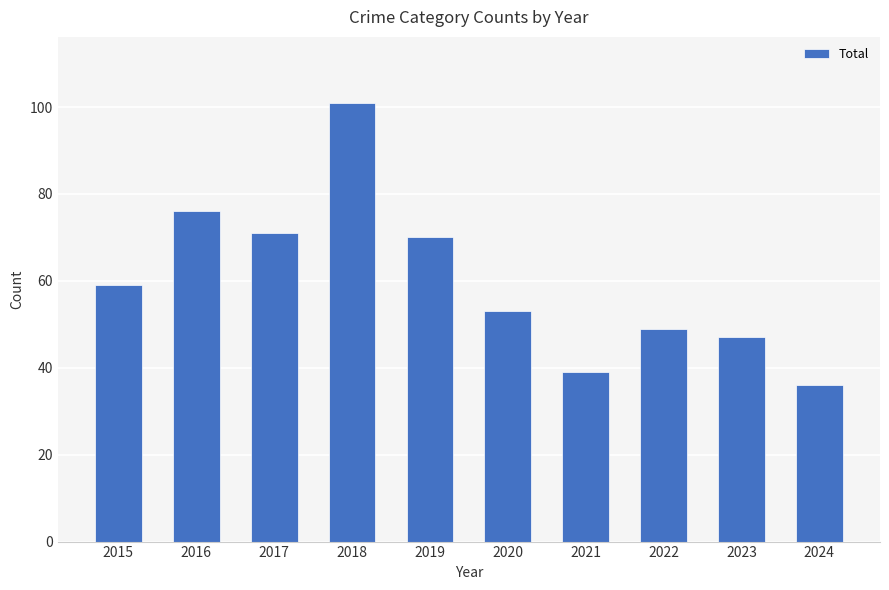

What is the difference between the values at 2023 and 2015?

12